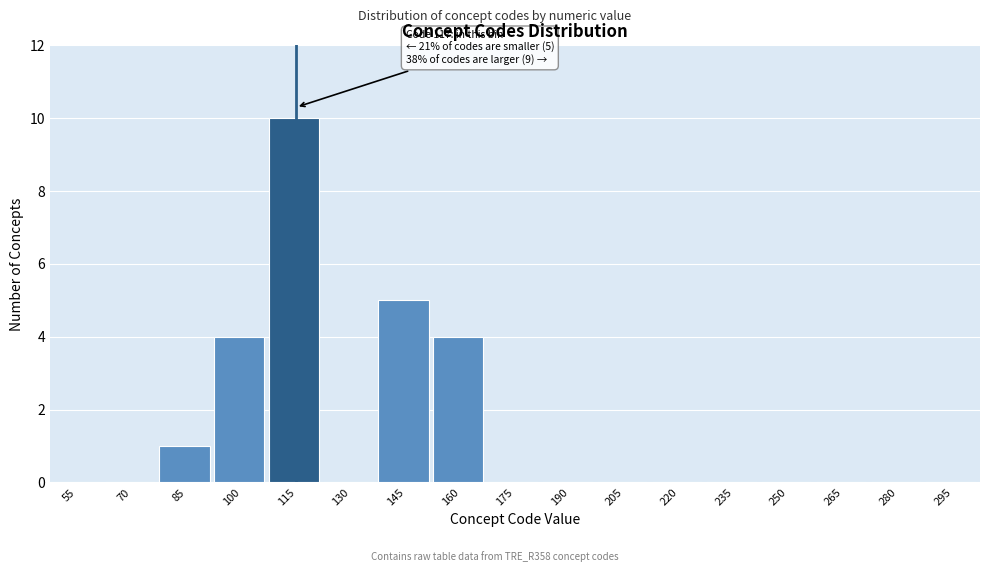

Reading left to right, list all the values displayed in this chart.

55=0	70=0	85=1	100=4	115=10	130=0	145=5	160=4	175=0	190=0	205=0	220=0	235=0	250=0	265=0	280=0	295=0